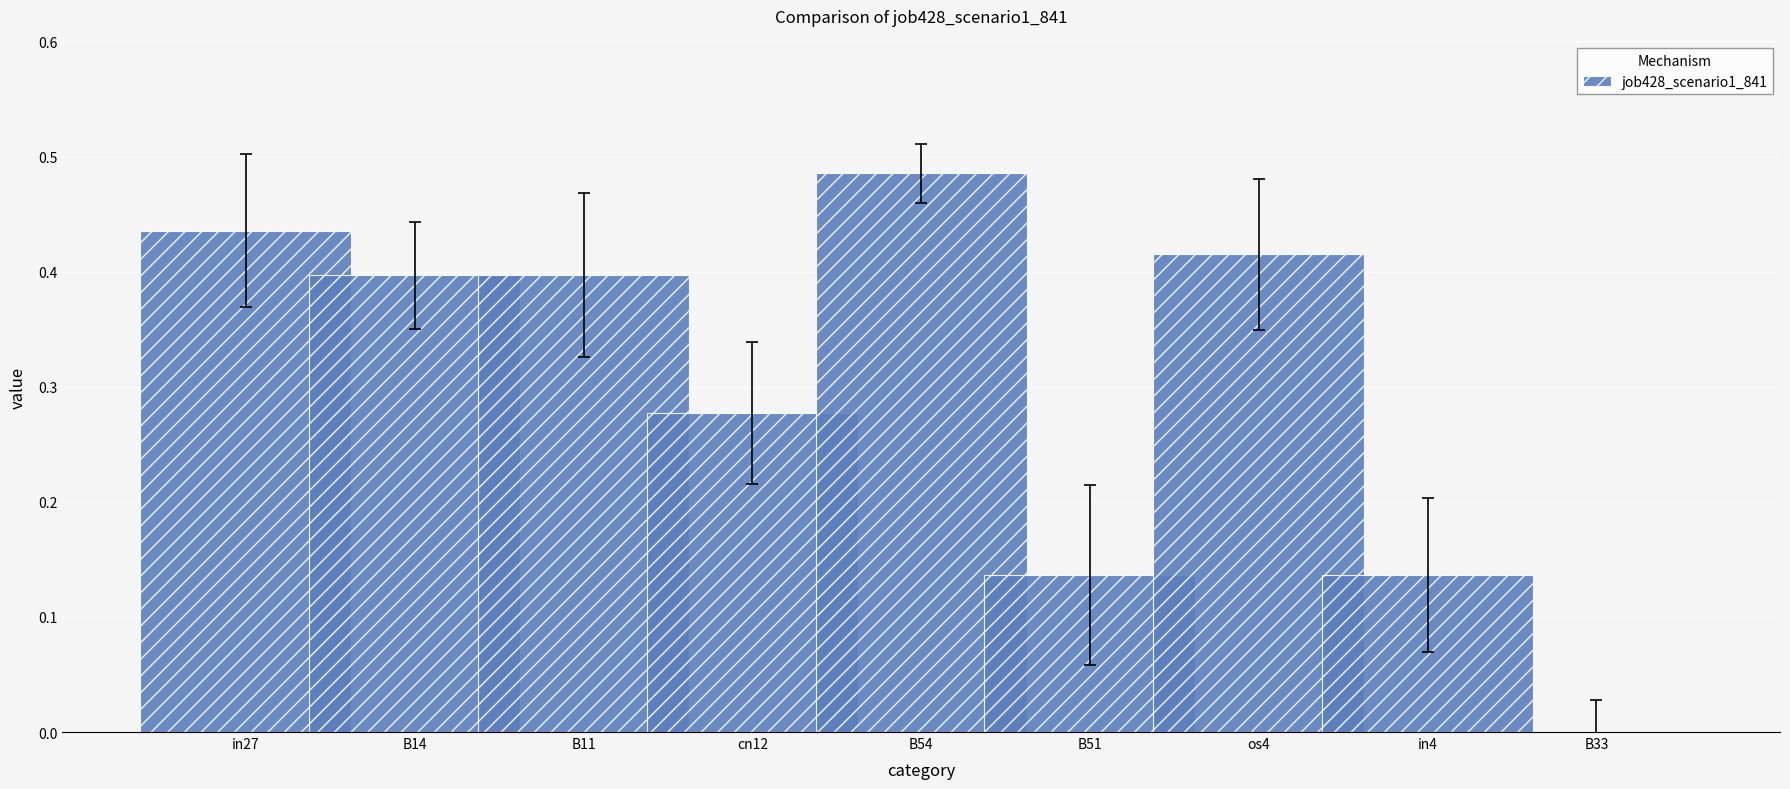

Between B51 and B11, which is larger?

B11